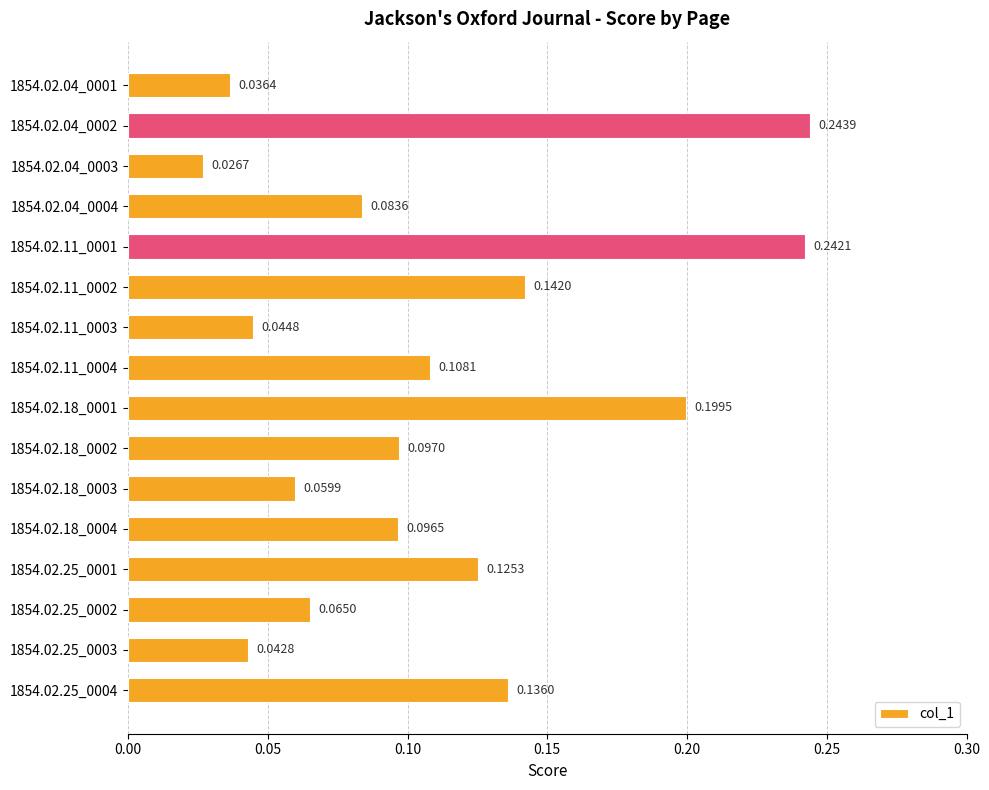

Which has a higher value, 1854.02.04_0003 or 1854.02.04_0001?

1854.02.04_0001